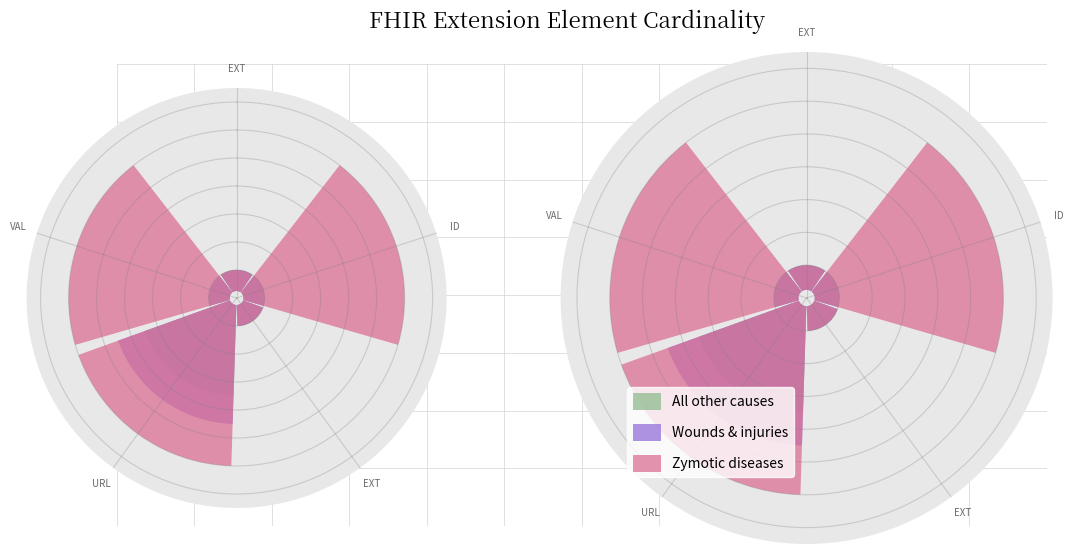

Reading left to right, extract all data points from this chart.

All other causes: EXT=0.2	ID=0.2	EXT=0.2	URL=0.7	VAL=0.2
Wounds & injuries: EXT=0.2	ID=0.2	EXT=0.2	URL=0.8	VAL=0.2
Zymotic diseases: EXT=0.2	ID=1.1	EXT=0.2	URL=1.1	VAL=1.1